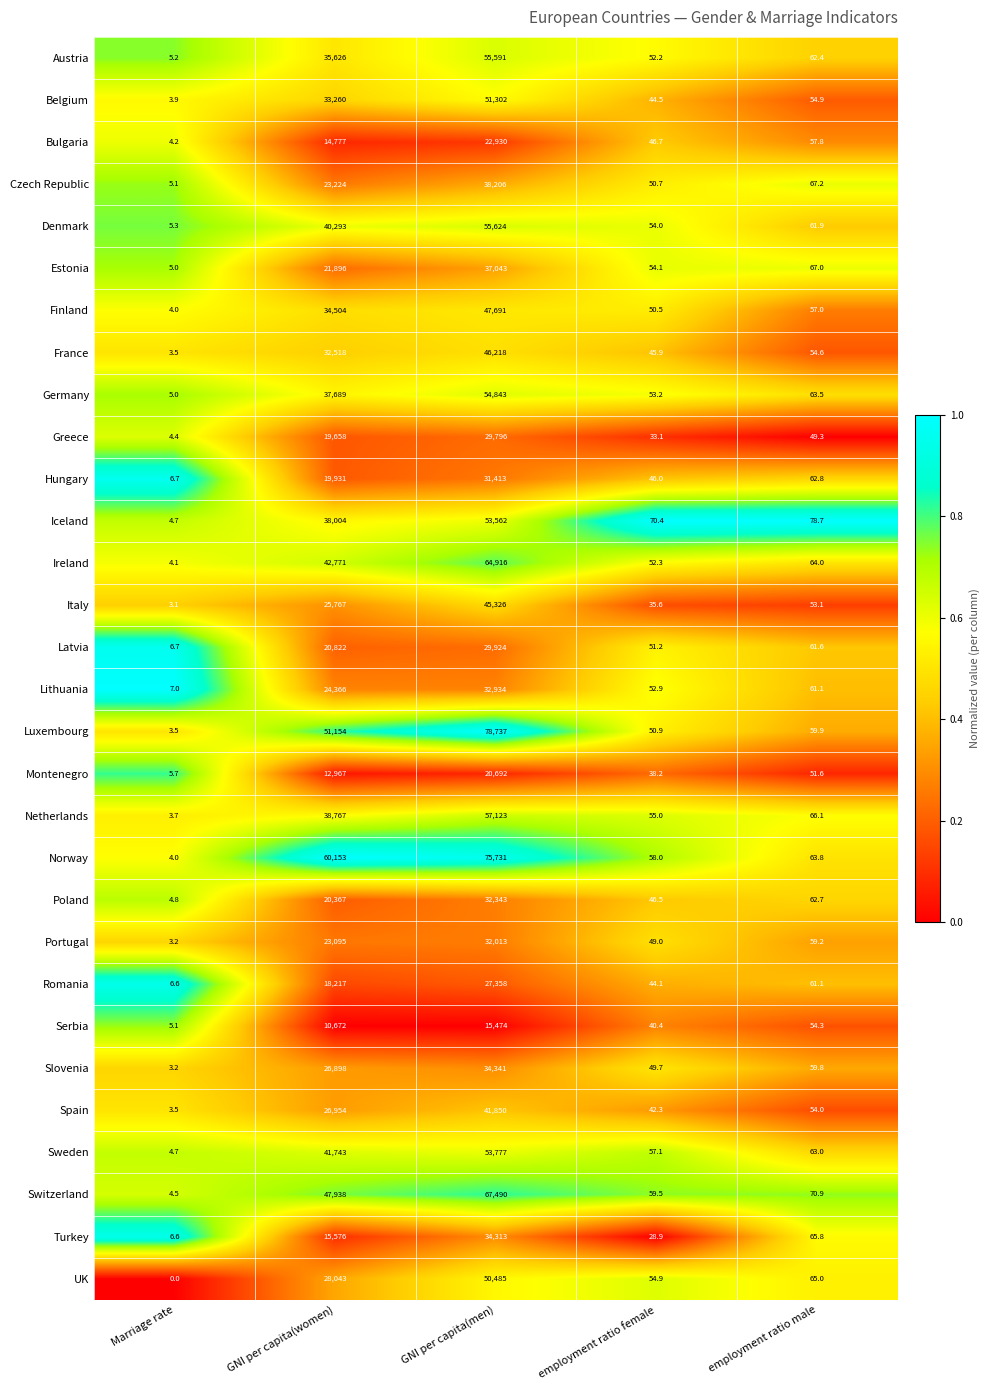

Which series has the largest range (max minus min)?

Luxembourg